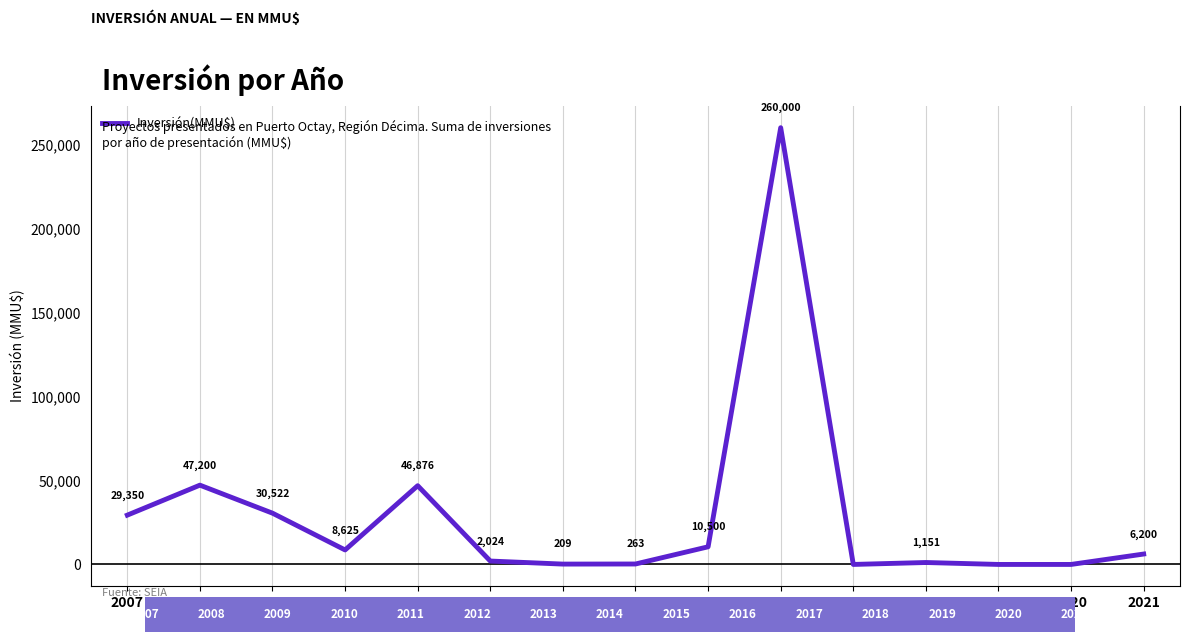

At which category does the data reach its first local valley?

2010